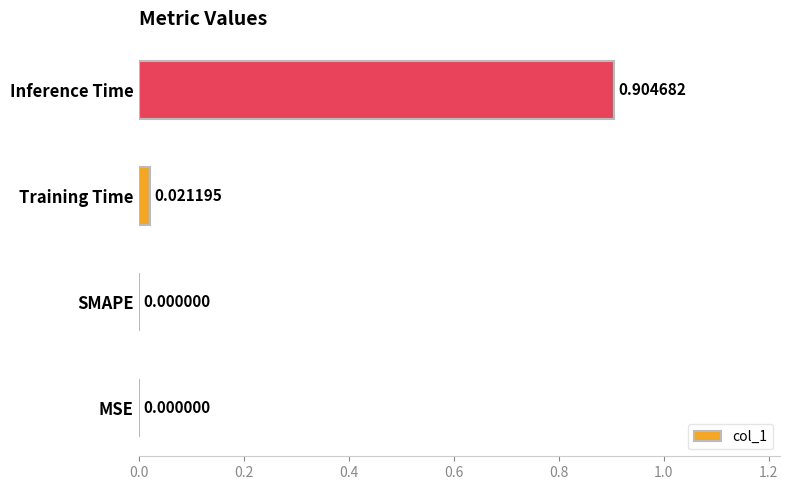

Which has a higher value, SMAPE or Inference Time?

Inference Time